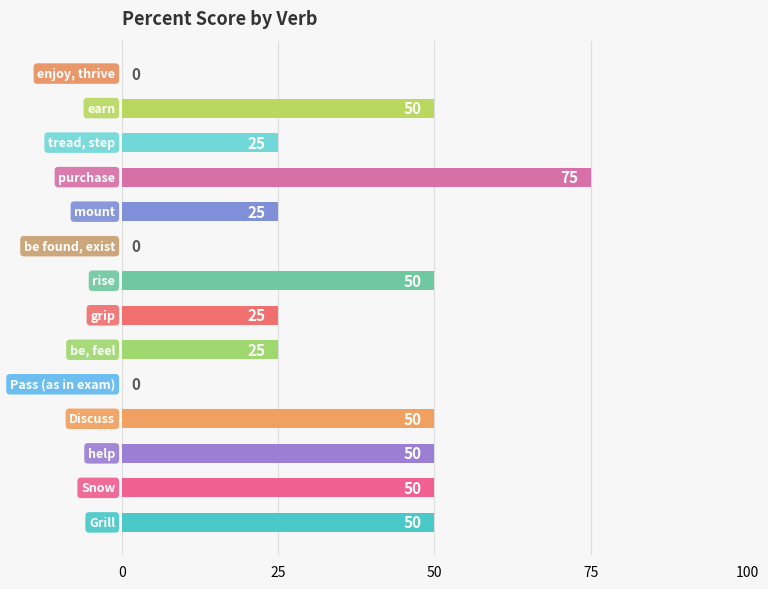

How many values are between 25 and 50?

10